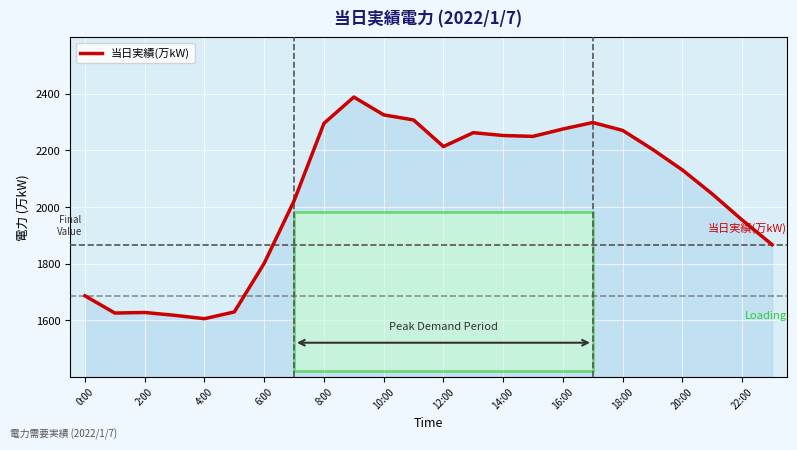

What is the maximum value shown in the chart?

2389